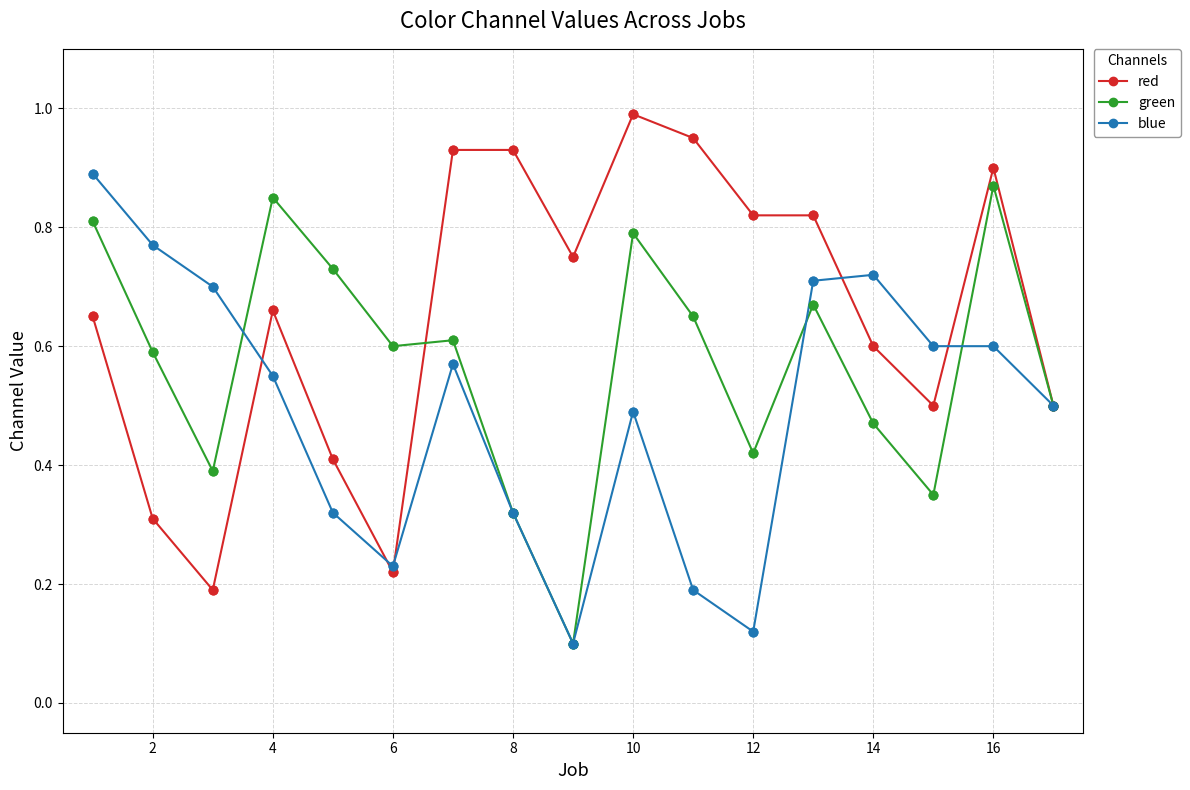

At how many categories does at least one series exceed 0?

17